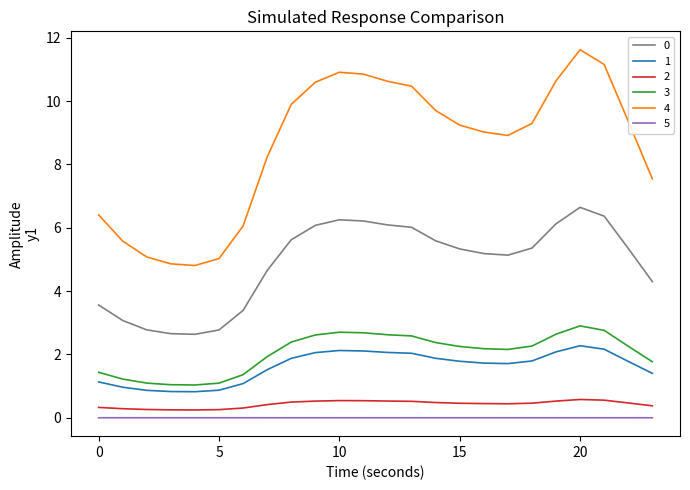

What is the difference between the maximum and minimum values in the 4 series?

6.8